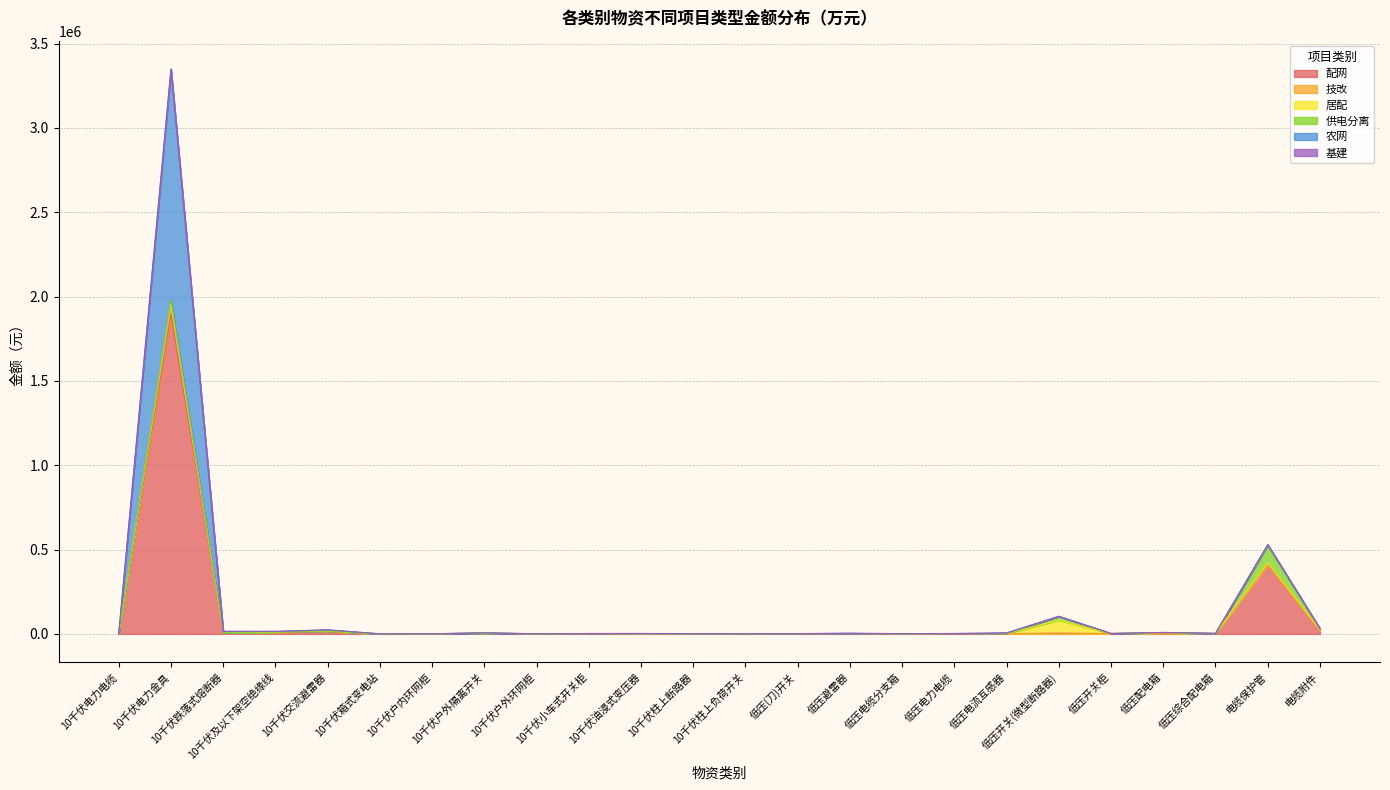

What is the maximum value for 配网?

1896658.1